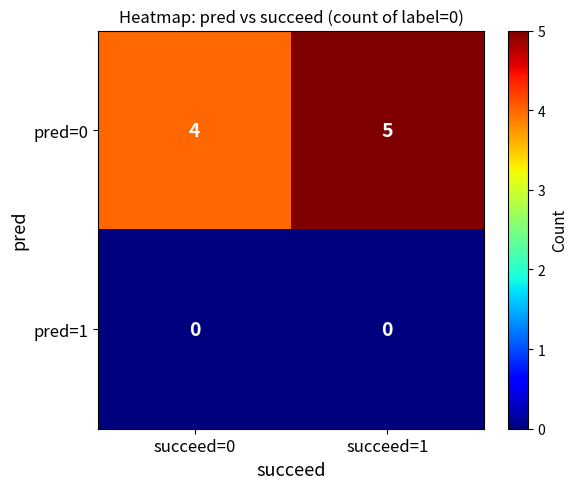

Rank the series by their maximum value, from highest to lowest.

pred=0, pred=1